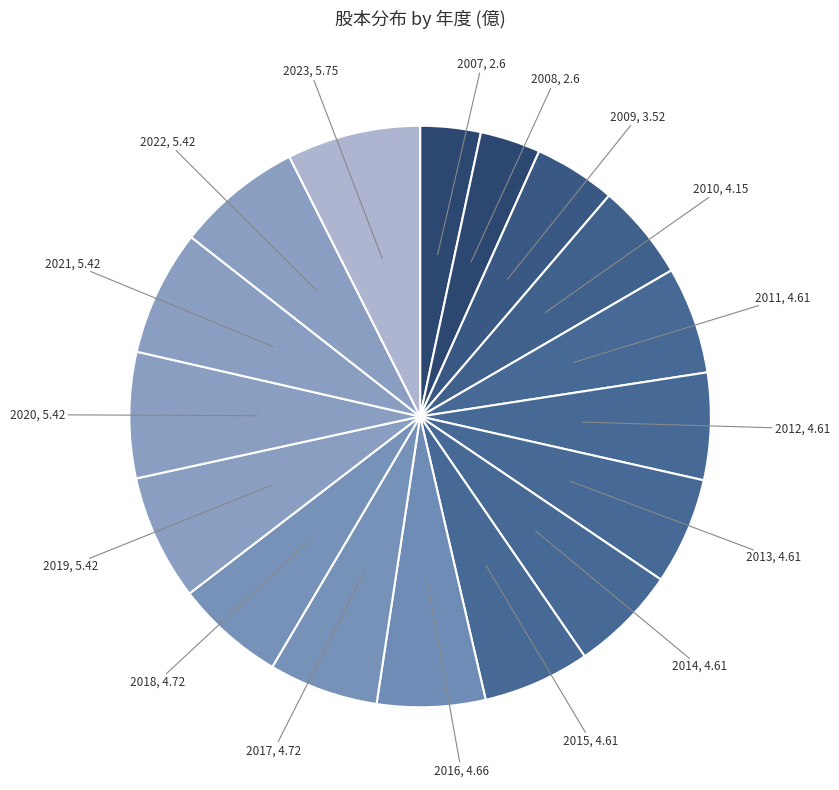

How many segments does this pie chart have?

17